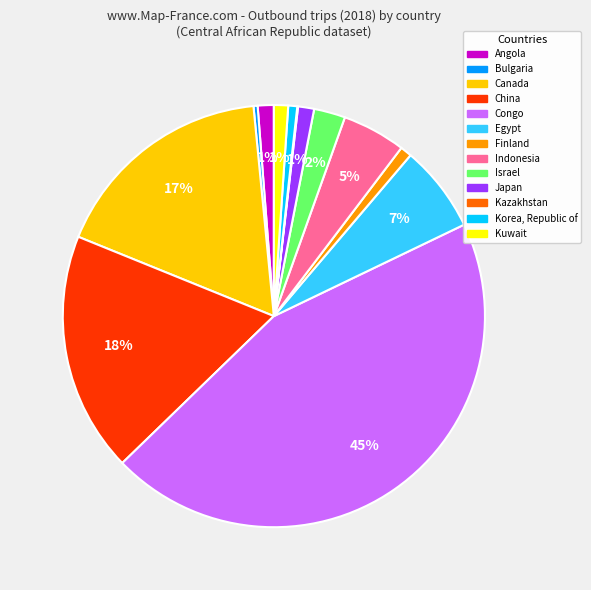

Does any single category account for the majority?

No